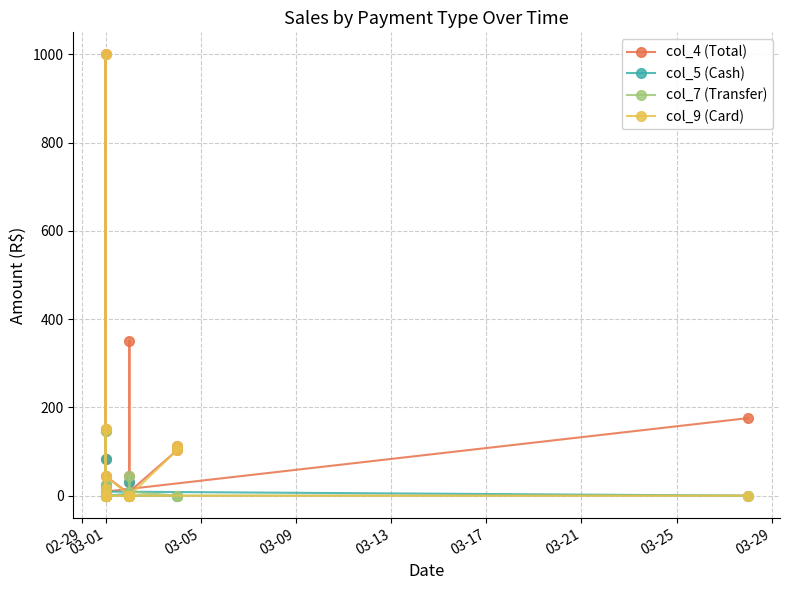

What are all the series names shown in the legend?

col_4 (Total), col_5 (Cash), col_7 (Transfer), col_9 (Card)